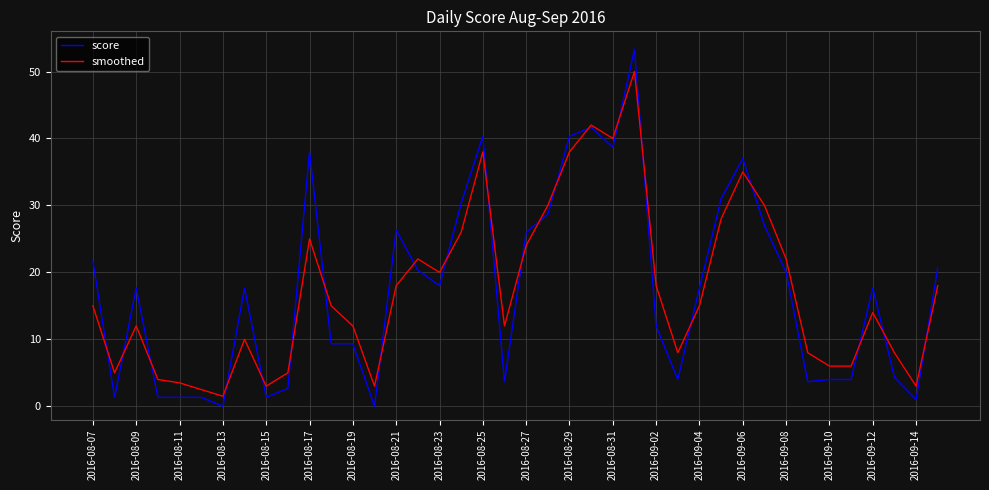

What is the minimum value for smoothed?

1.5